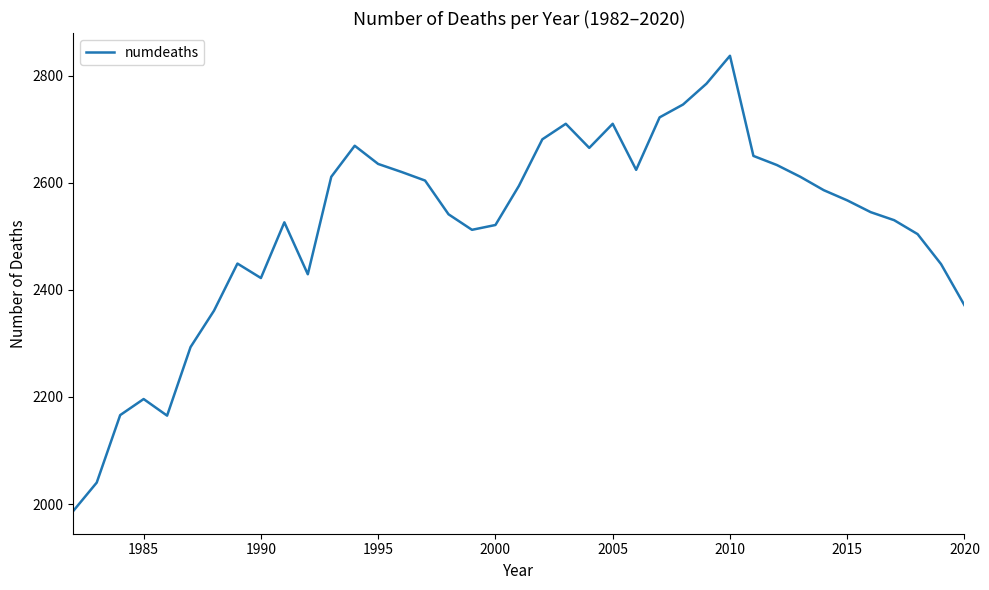

What is the difference between the maximum and minimum values?

850